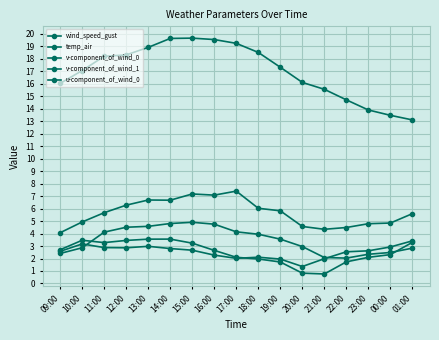

What is the difference between the highest and lowest values at 18:00?

16.5